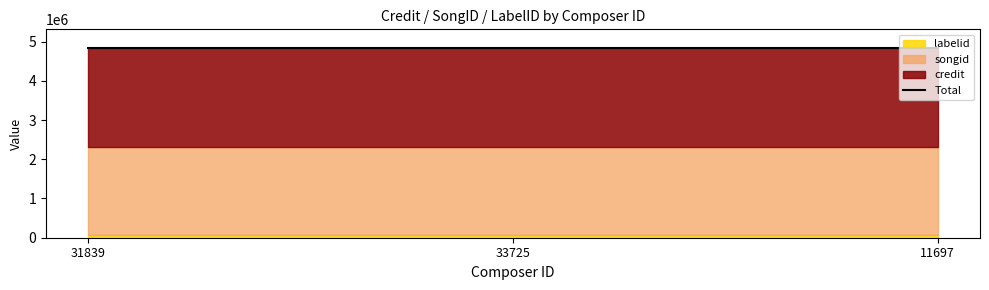

True or false: songid has a value of 3422201 at 31839.

False